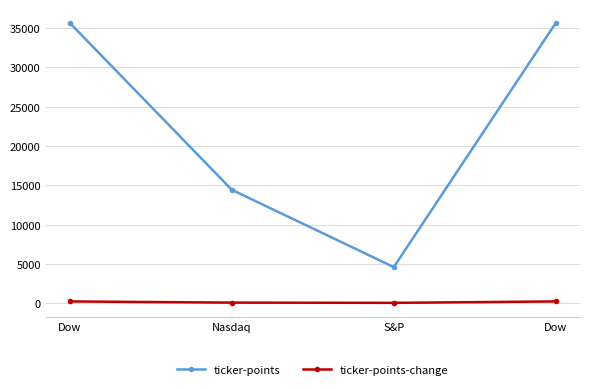

At which label does ticker-points-change first exceed 224?

Dow